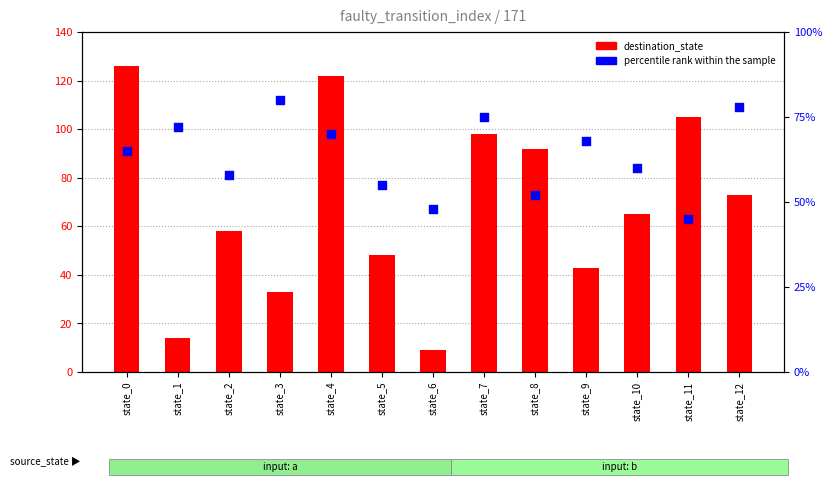

Is the value of percentile rank within the sample at state_2 greater than the value of destination_state at state_9?

Yes